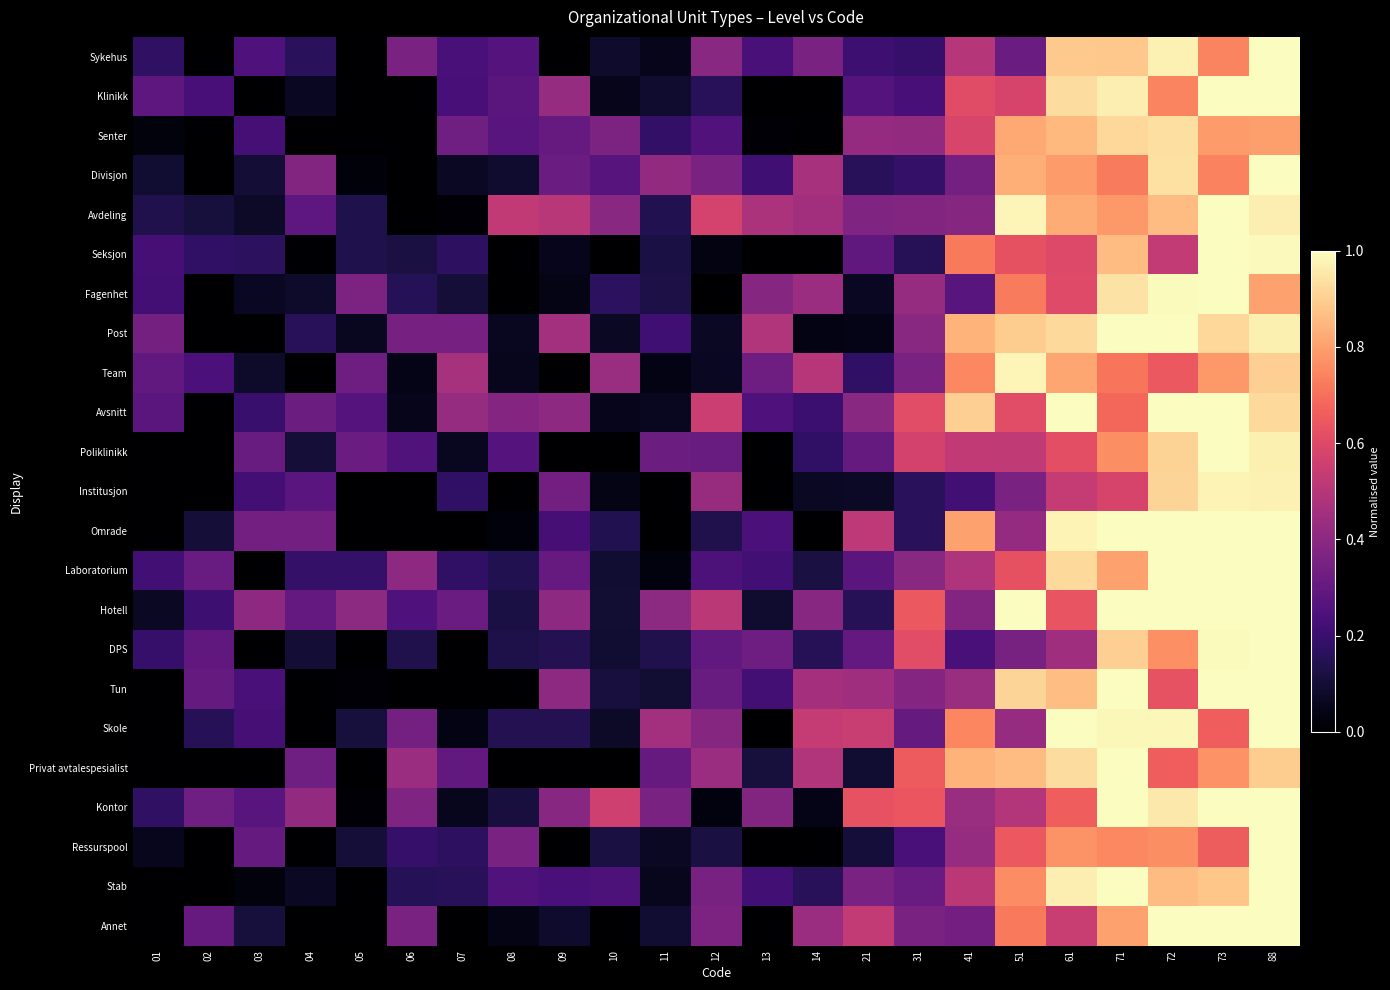

Rank the series at 11 from highest to lowest value.

Skole, Divisjon, Hotell, Kontor, Poliklinikk, Privat avtalespesialist, Post, Senter, Avdeling, DPS, Fagenhet, Seksjon, Tun, Annet, Klinikk, Ressurspool, Avsnitt, Stab, Sykehus, Team, Laboratorium, Institusjon, Omrade